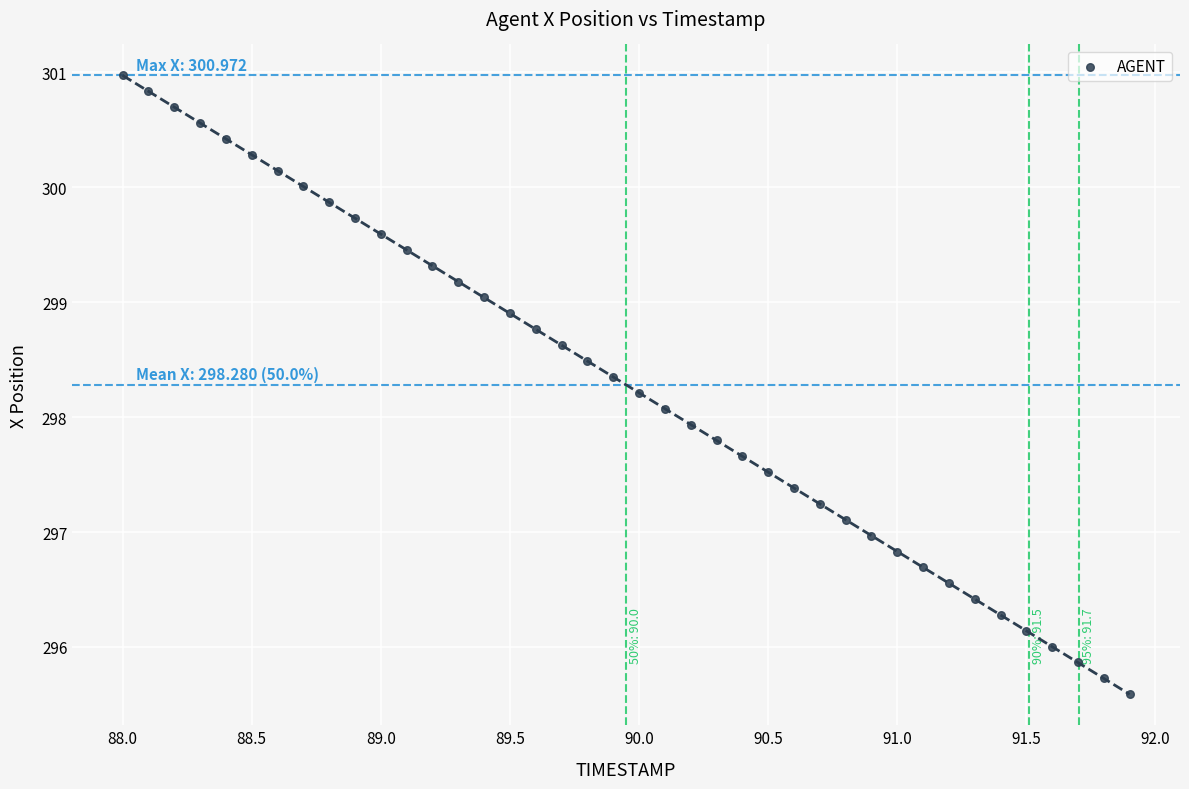

What is the range of Y values (max minus min)?

5.4